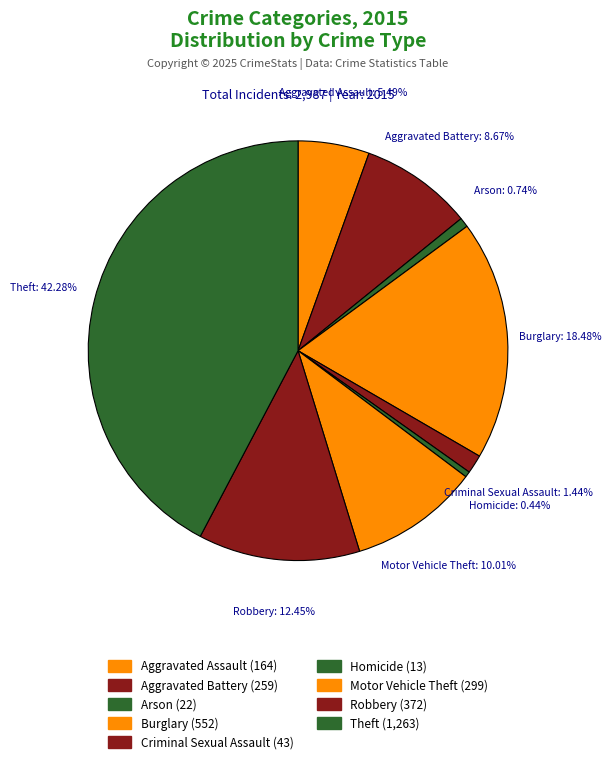

Which slice is the largest?

Theft